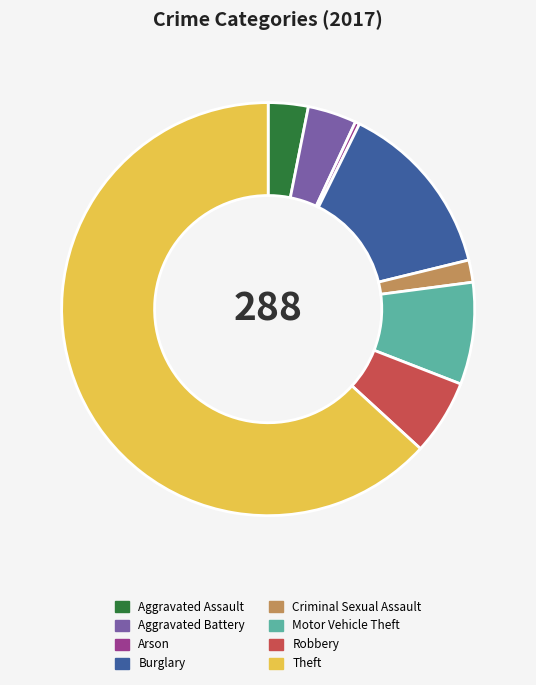

Rank the categories by value from highest to lowest.

Theft, Burglary, Motor Vehicle Theft, Robbery, Aggravated Battery, Aggravated Assault, Criminal Sexual Assault, Arson